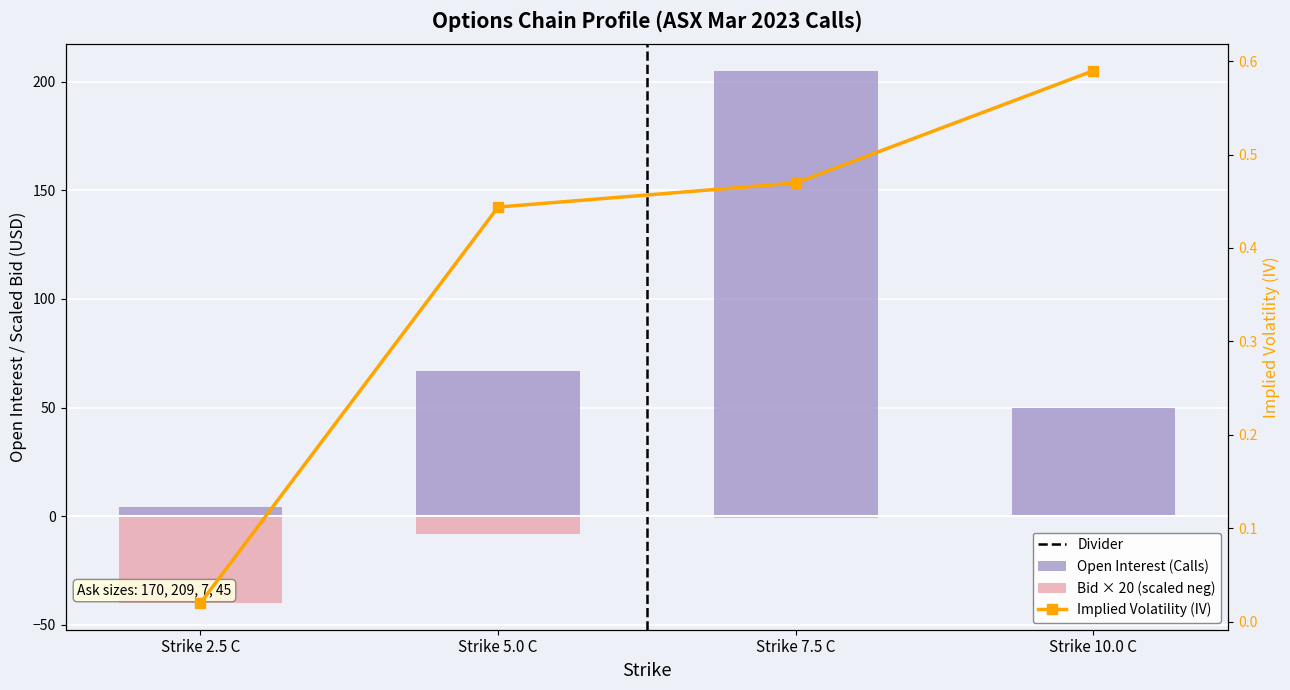

Between Strike 5.0 C and Strike 10.0 C, which series saw the biggest shift?

open_interest